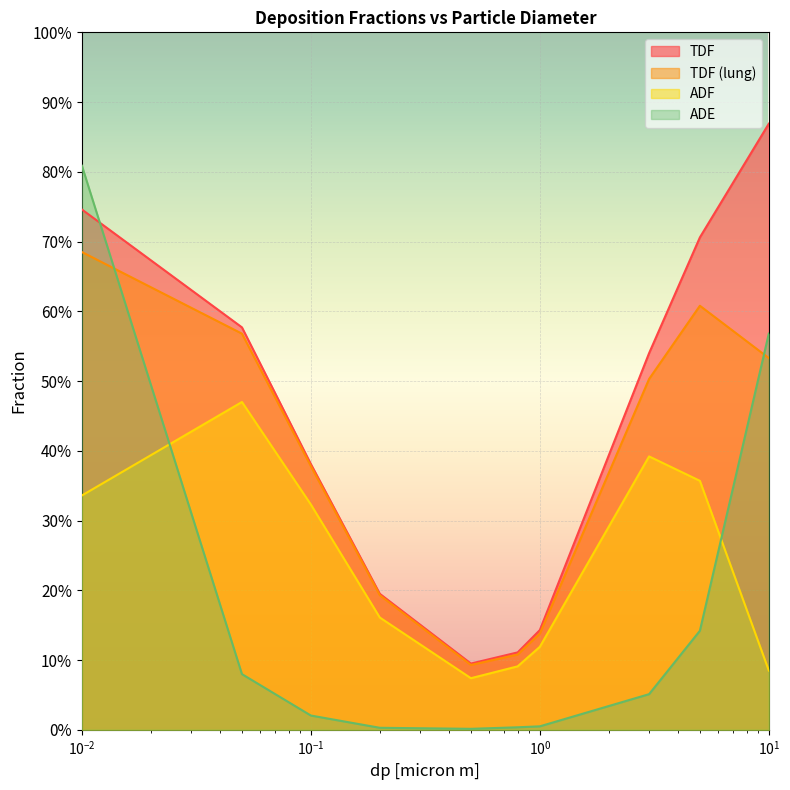

What is the difference between the second highest and second lowest values in the TDF (lung) series?

0.5